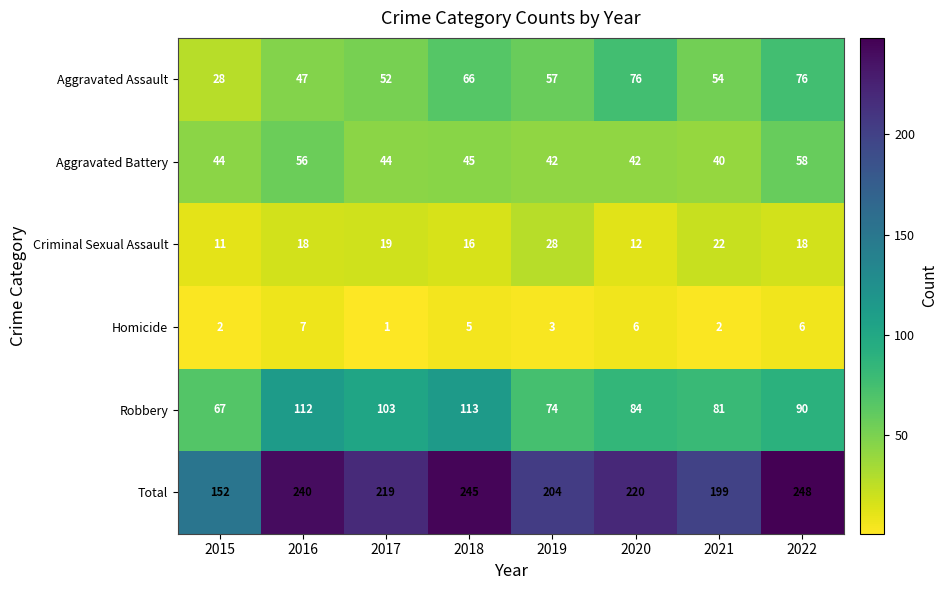

The Aggravated Battery series shows 42 at 2020. True or false?

True